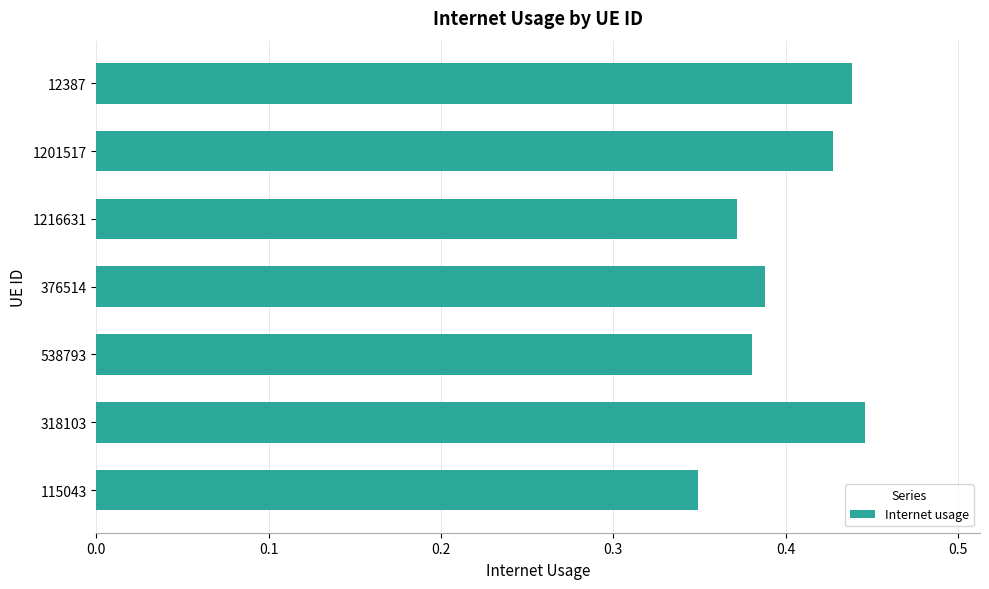

What is the difference between the maximum and minimum values?

0.1